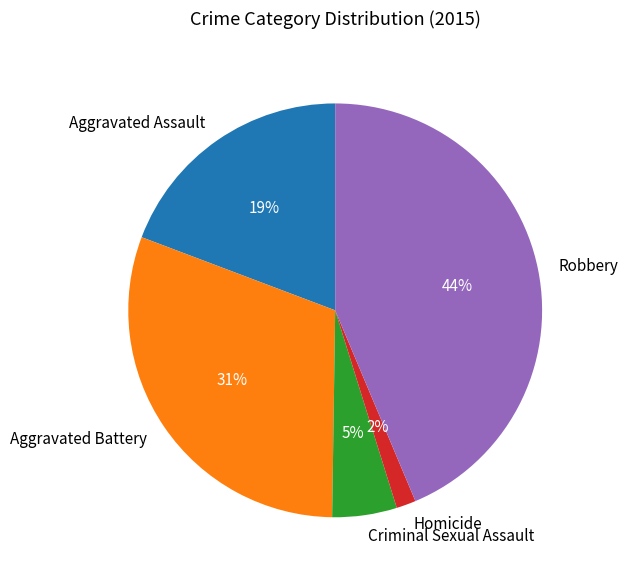

Rank the categories by value from lowest to highest.

Homicide, Criminal Sexual Assault, Aggravated Assault, Aggravated Battery, Robbery